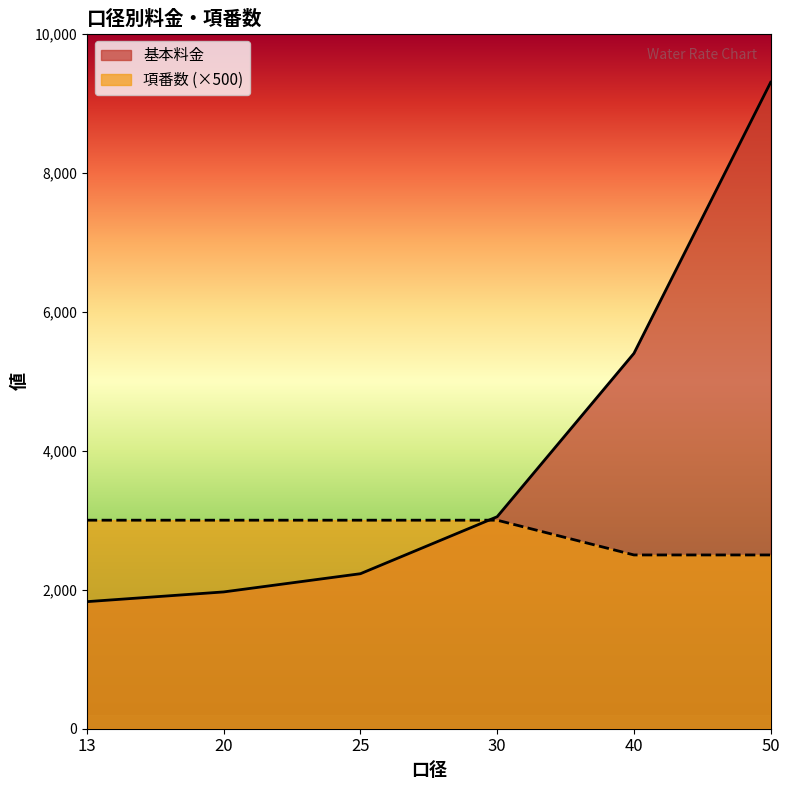

What is the total value across all series at 30?

6050